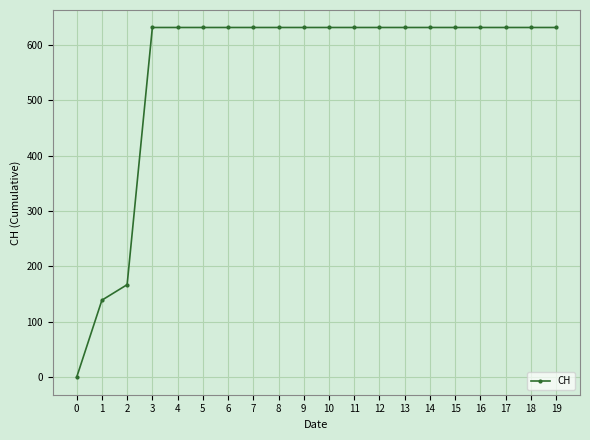

What is the ratio of the value at 7 to the value at 2?

3.8